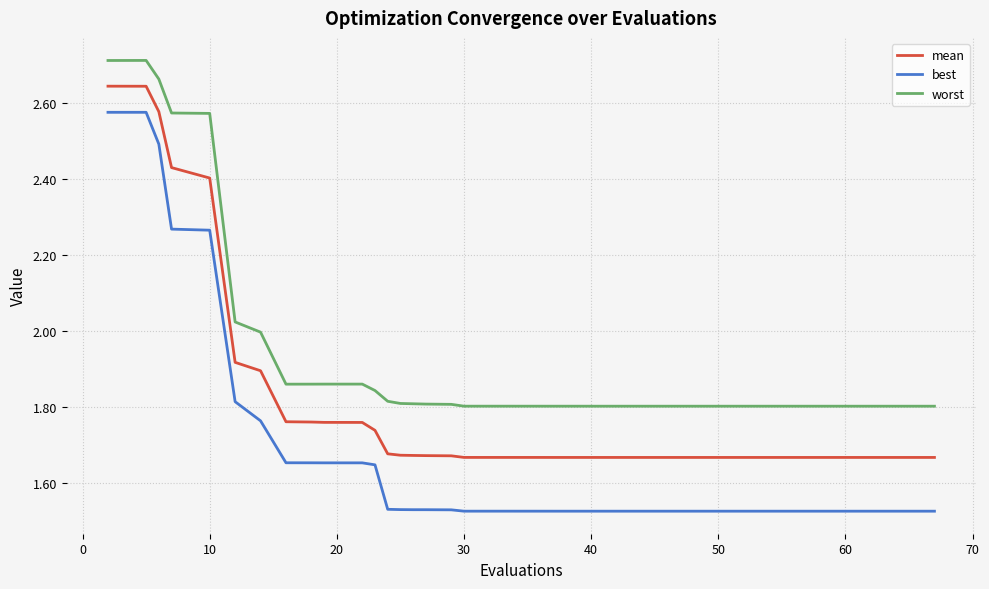

Which series has the widest spread of values?

best